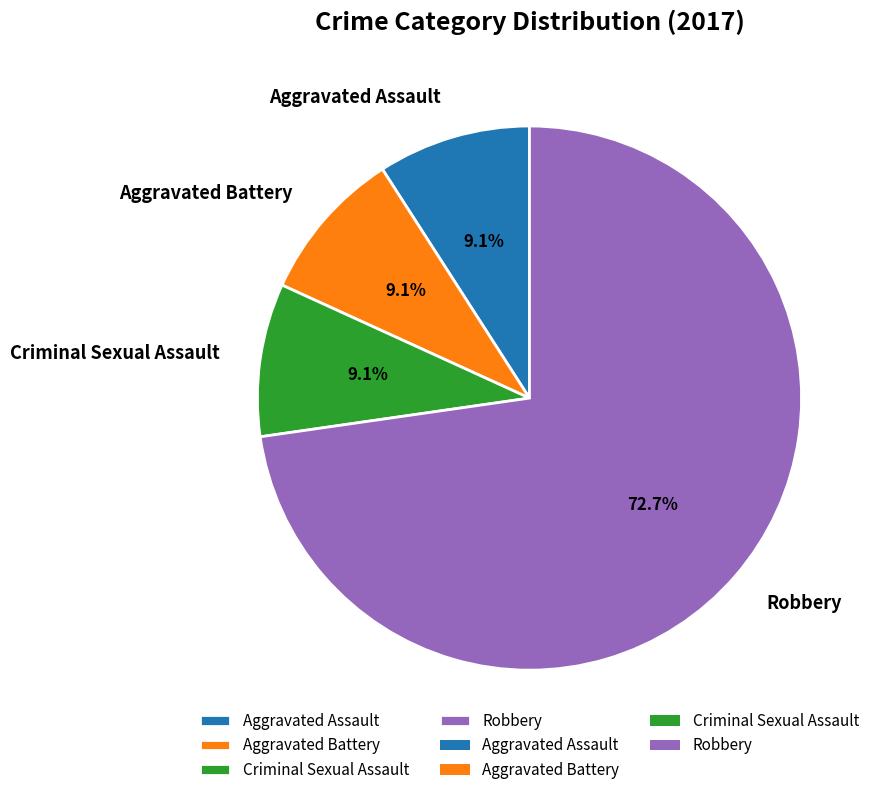

Combined, what portion of the pie is Criminal Sexual Assault and Robbery?

81.8%